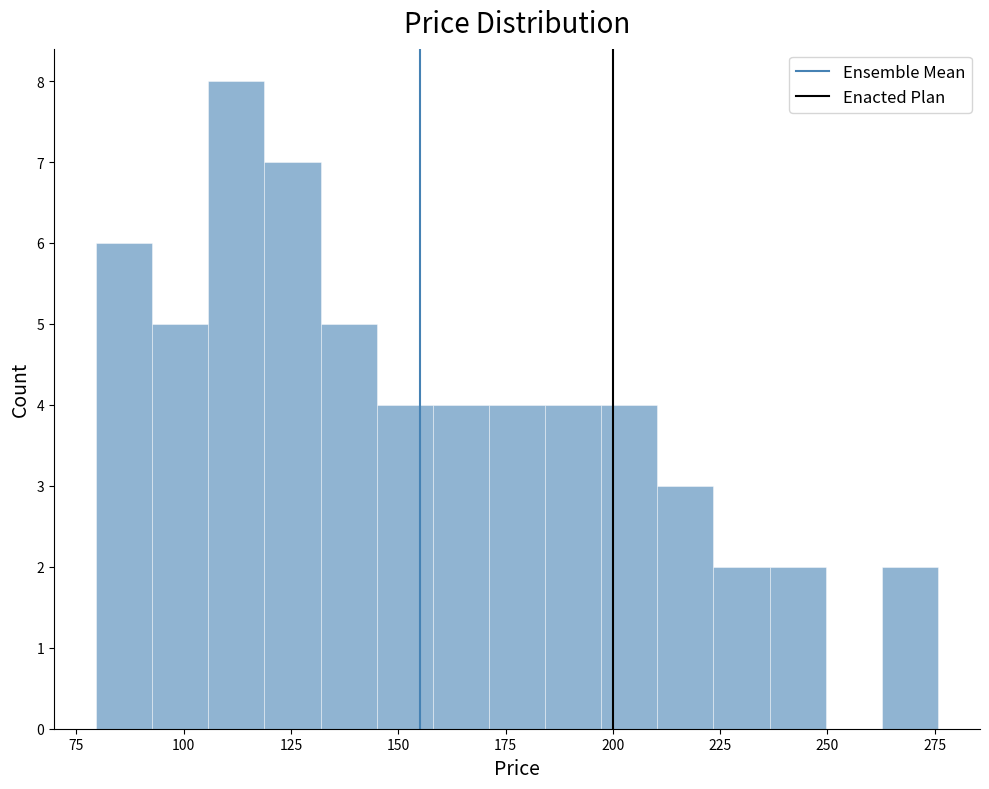

Read against the x-axis, roughly where is the centre of the tallest bar?

110